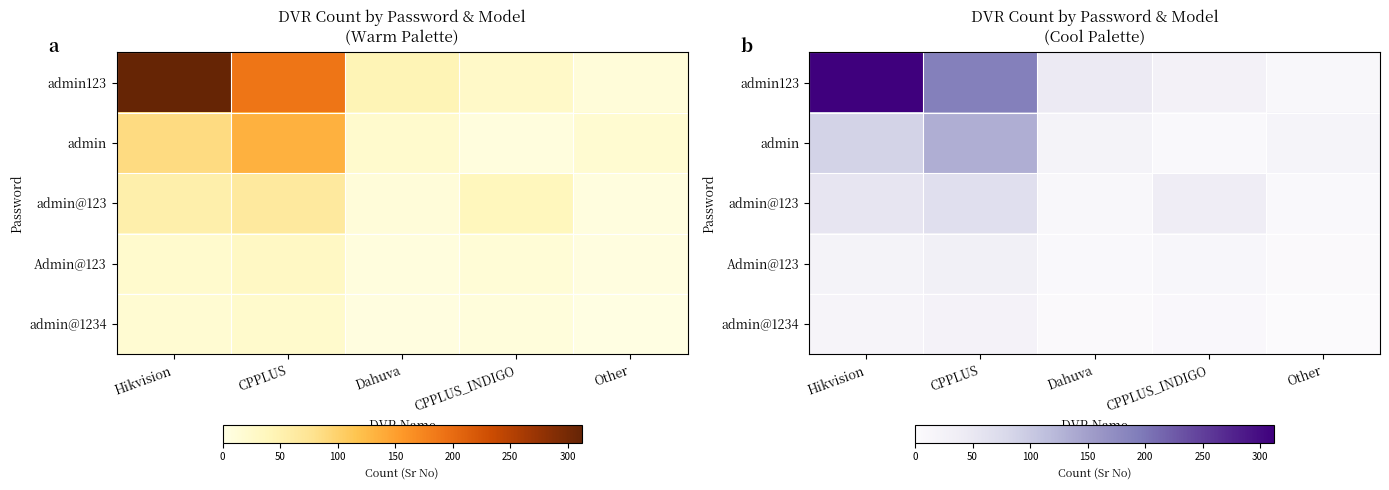

What is the total value across all series at Other?

46